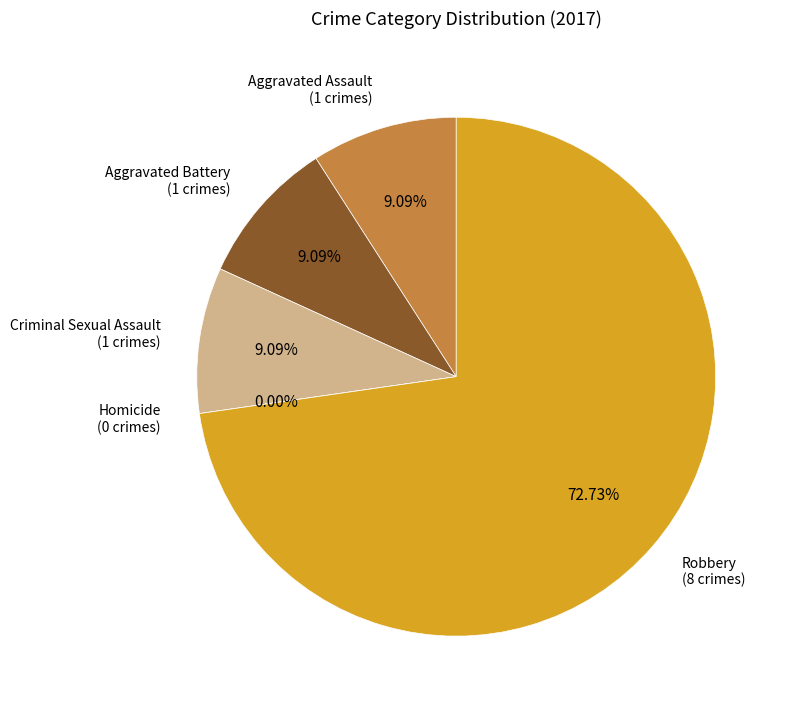

Which category has the smallest portion of the pie?

Homicide